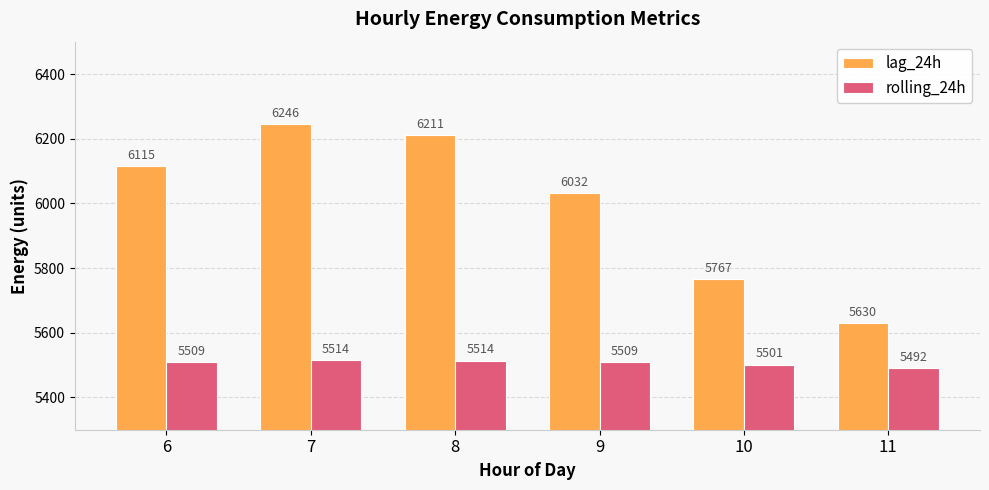

At which category is the sum across all series the highest?

7